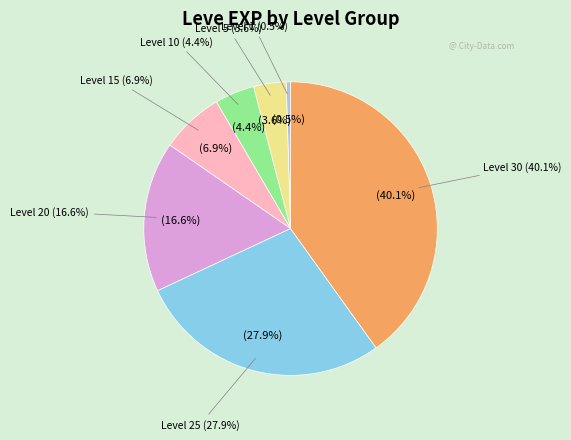

What is the largest slice in the pie chart?

Level 30